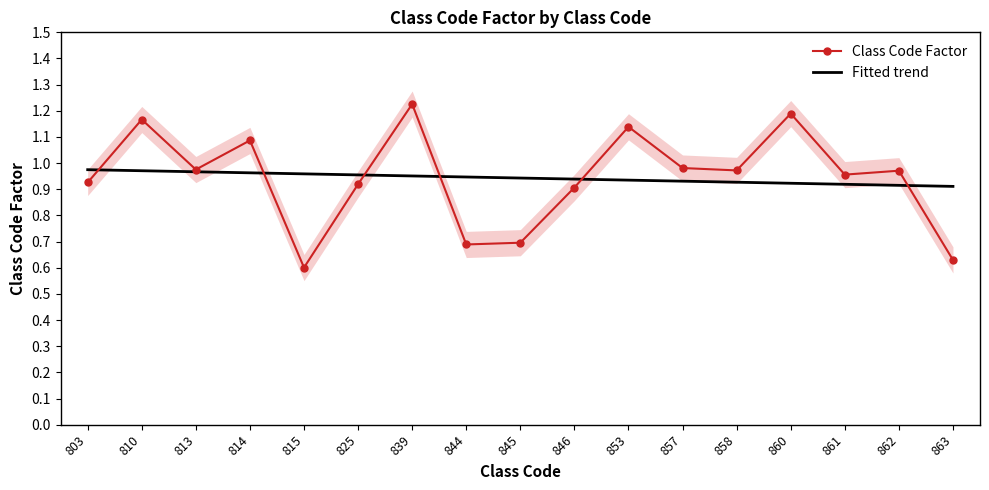

Which category has the highest value across all series?

839